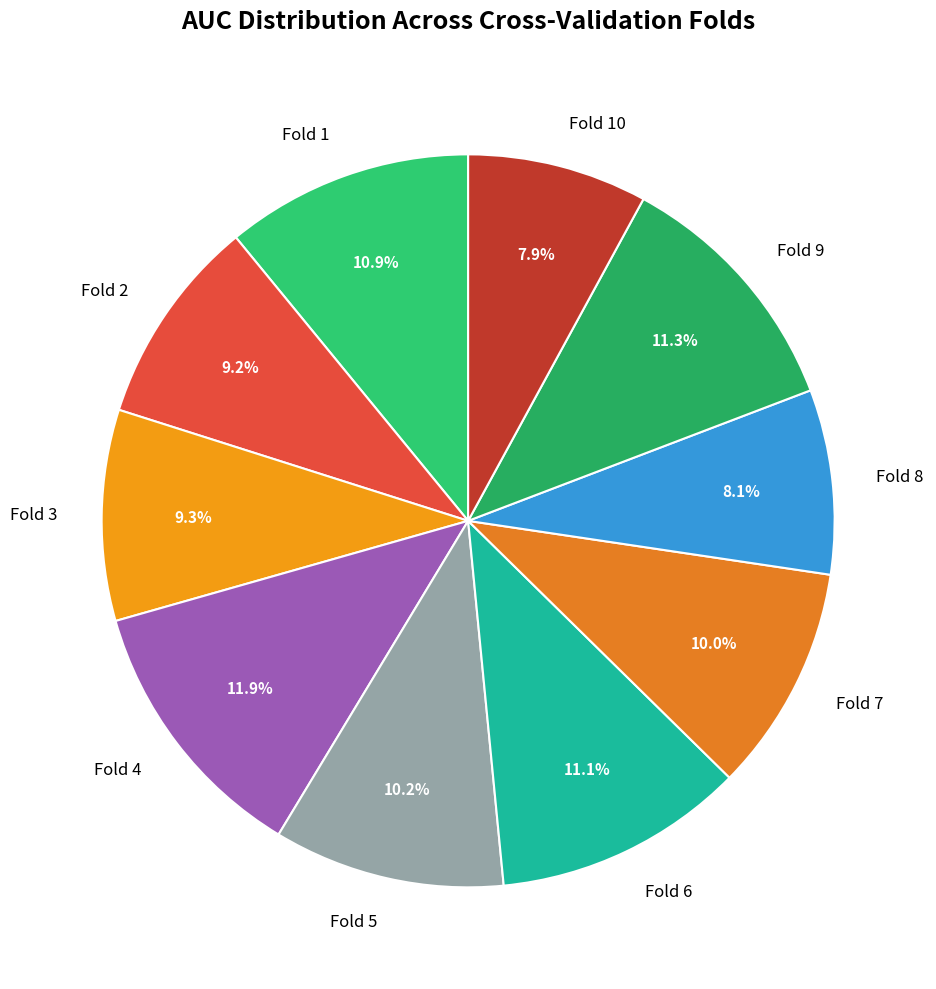

Is it true that Fold 10 is 1% of the pie?

False